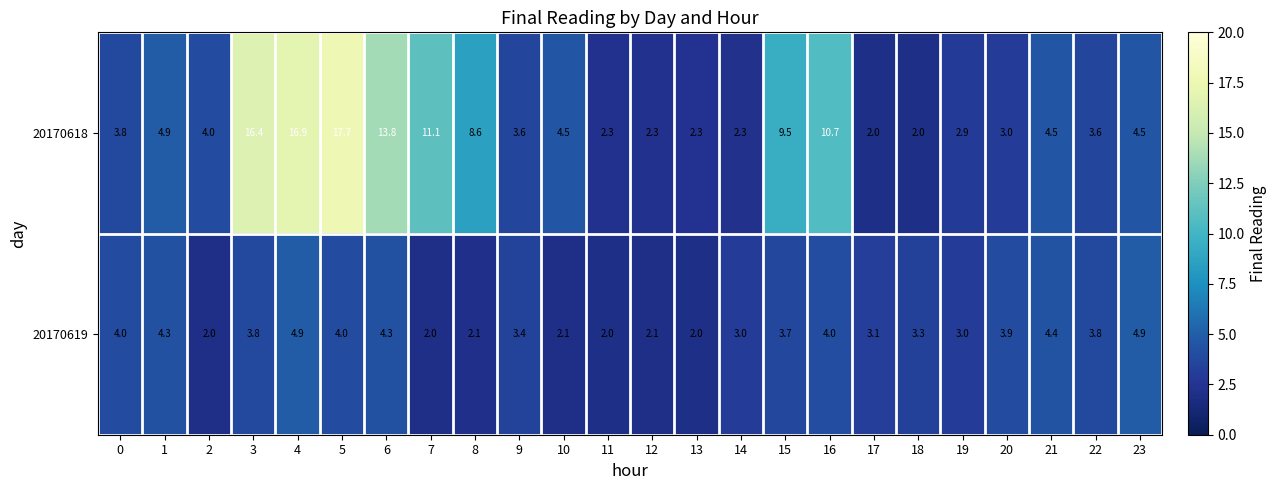

How many series are shown in this chart?

2